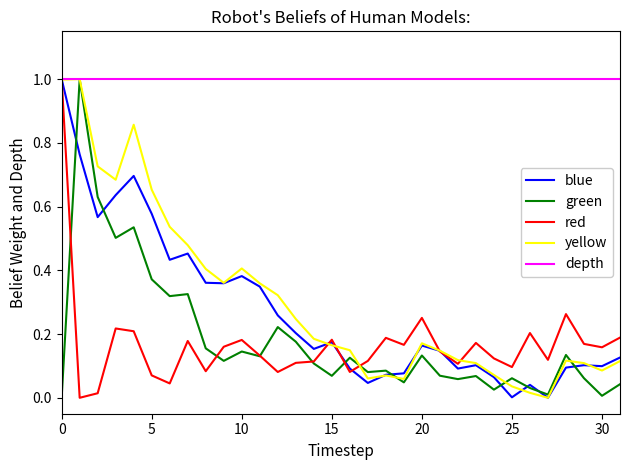

What is the highest value of the depth series?

1.0